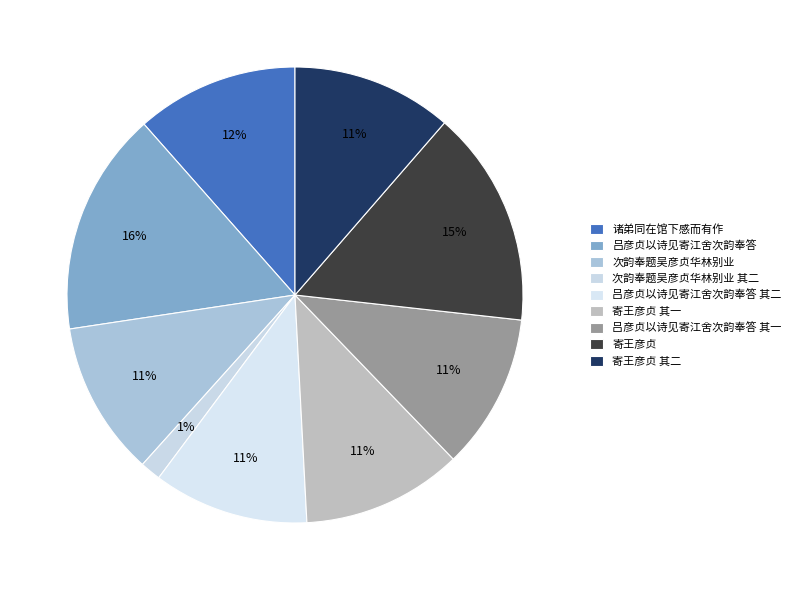

To the nearest percent, what percentage of the pie is 吕彦贞以诗见寄江舍次韵奉答 其一?

11%